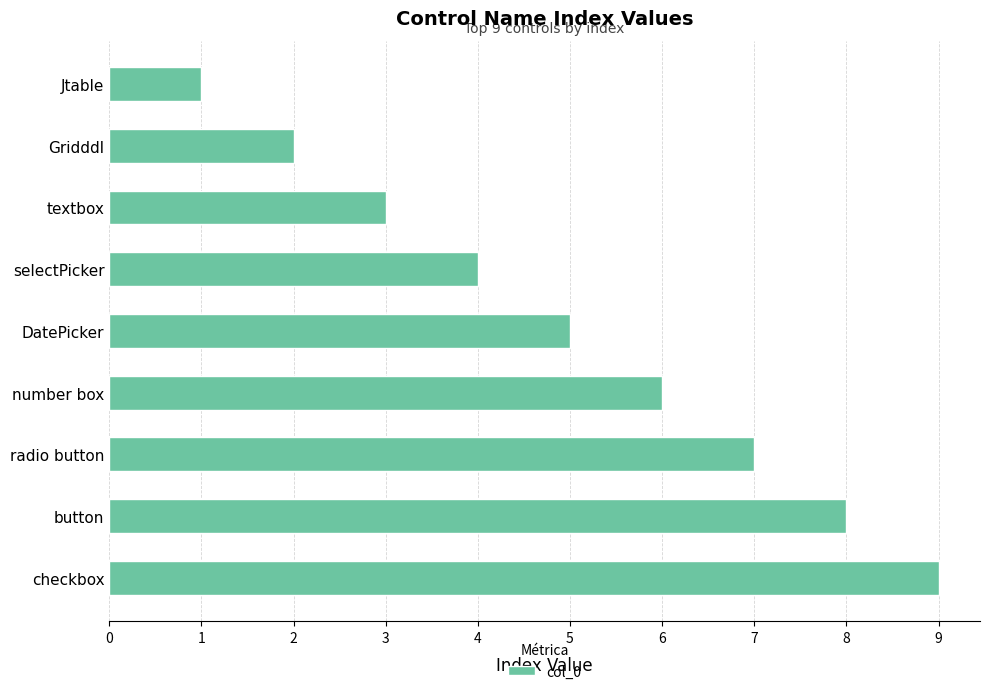

What is the greatest value displayed?

9